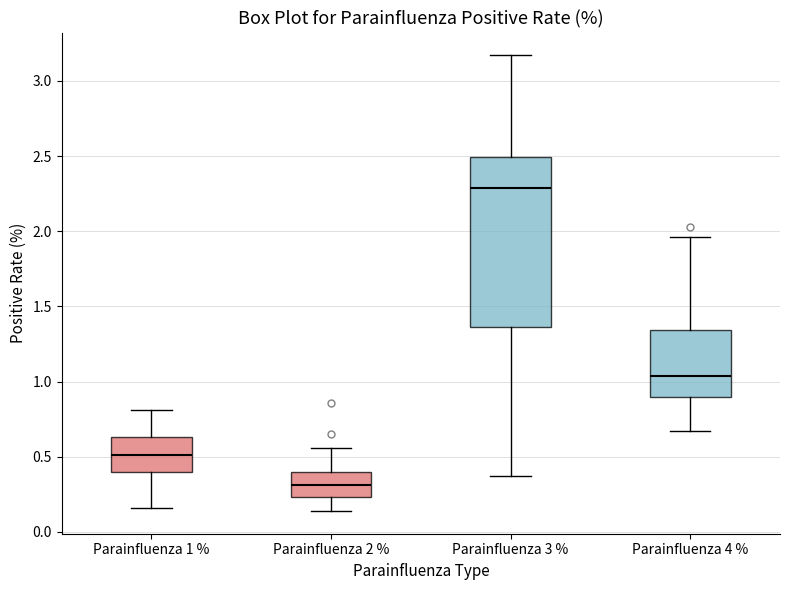

Which box's median line is the highest?

Parainfluenza 3 %